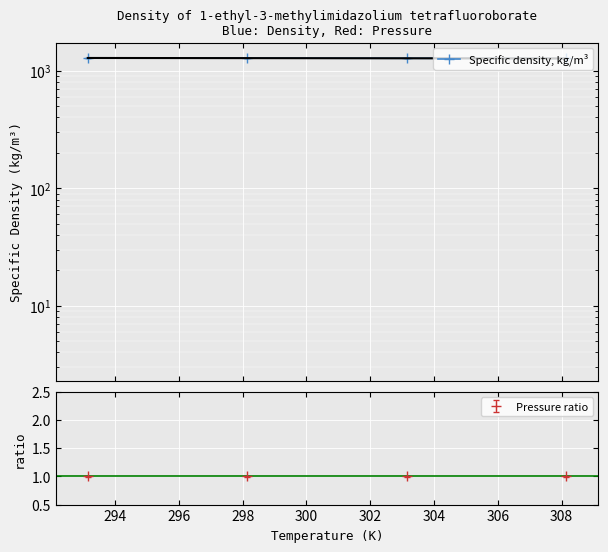

How many lines are shown in the chart?

1